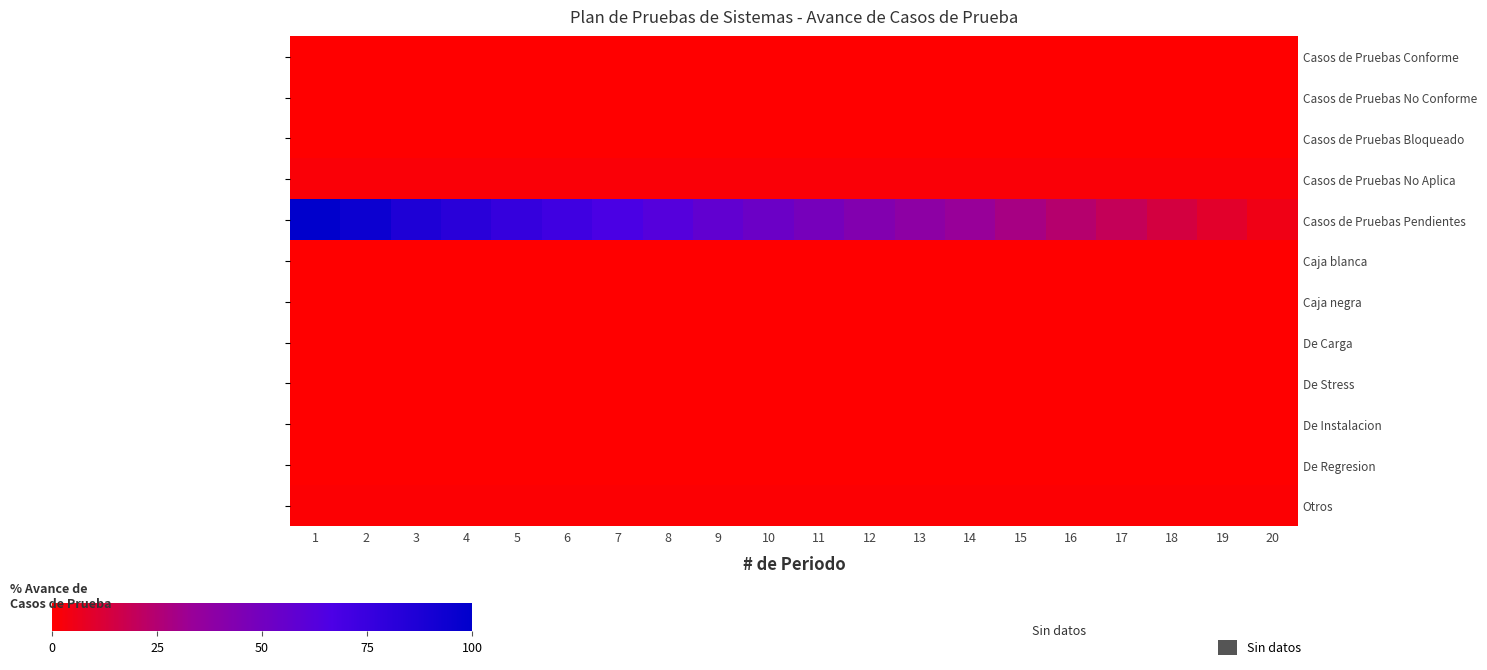

Which series has the largest range (max minus min)?

Casos de Pruebas Pendientes